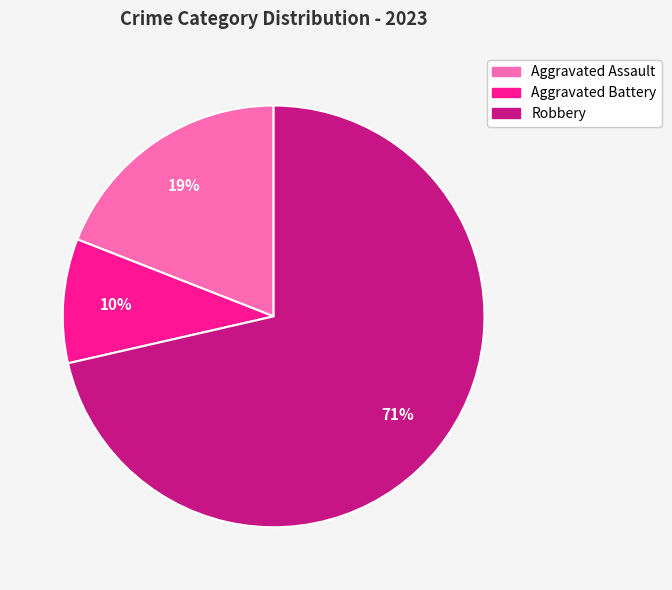

What percentage is the Aggravated Battery slice, to the nearest percent?

10%